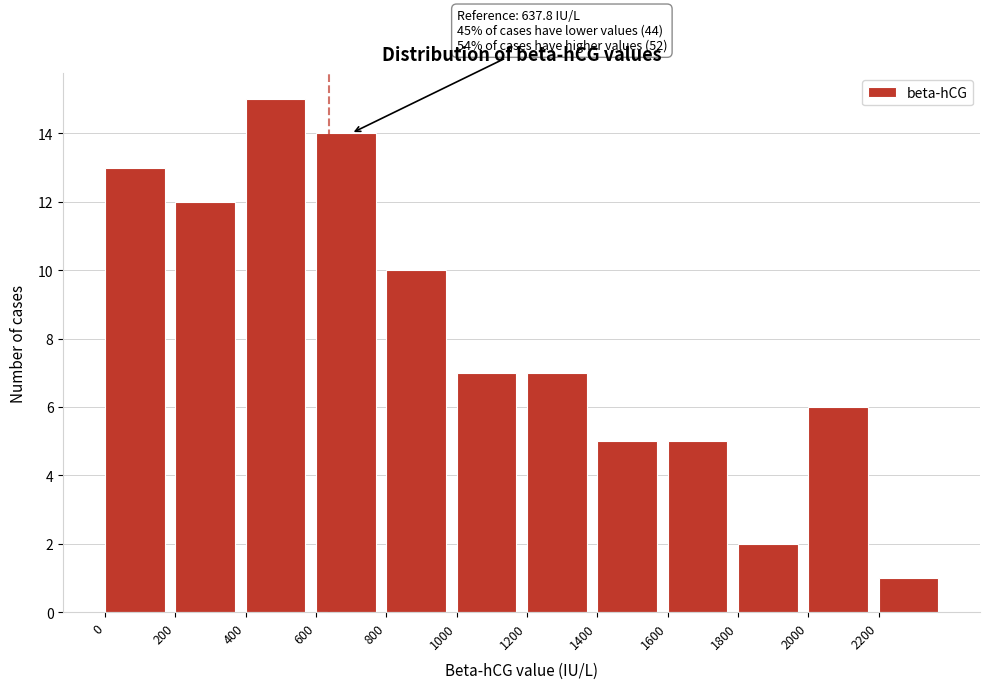

Which range on the x-axis has the tallest bar?

400 to 600